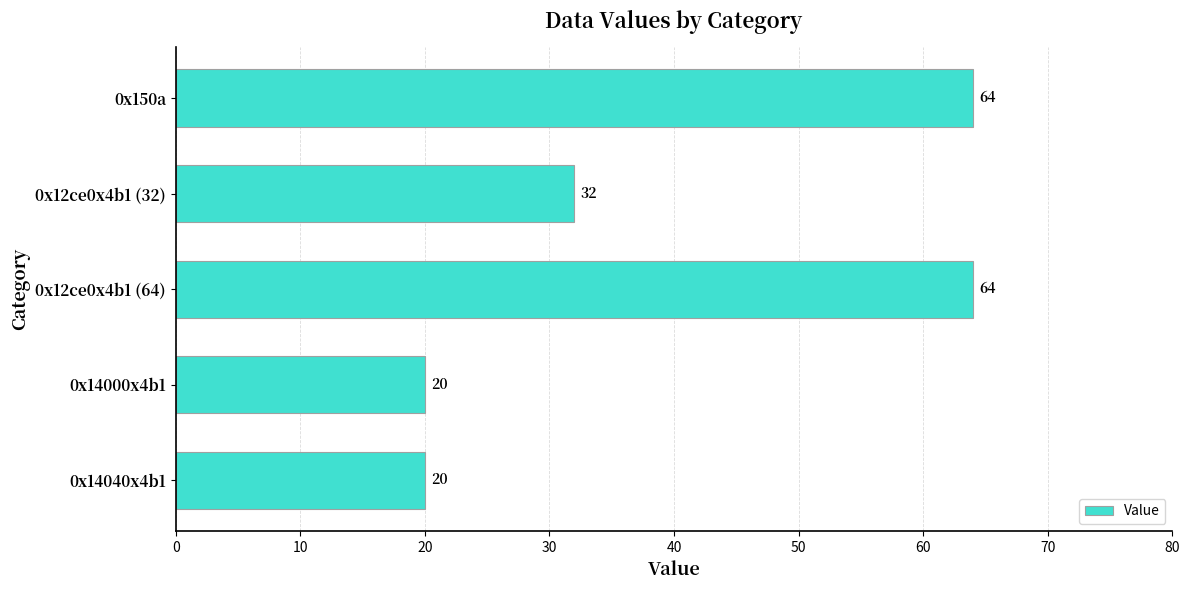

Reading top to bottom, what are all the values shown in this chart?

64	32	64	20	20